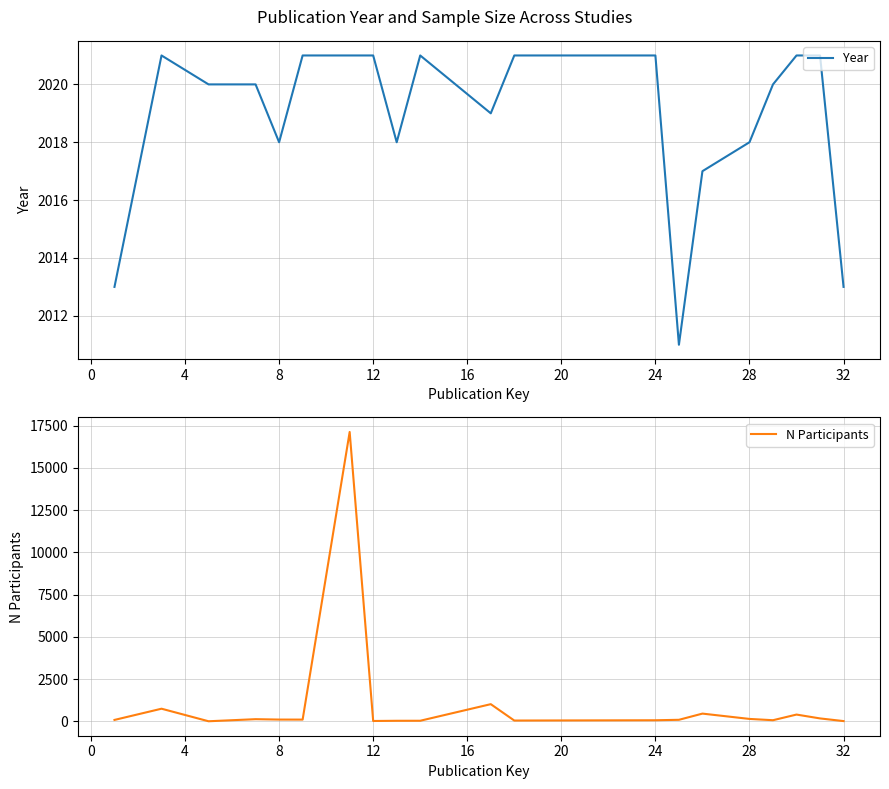

What is the highest value of the N Participants series?

17127